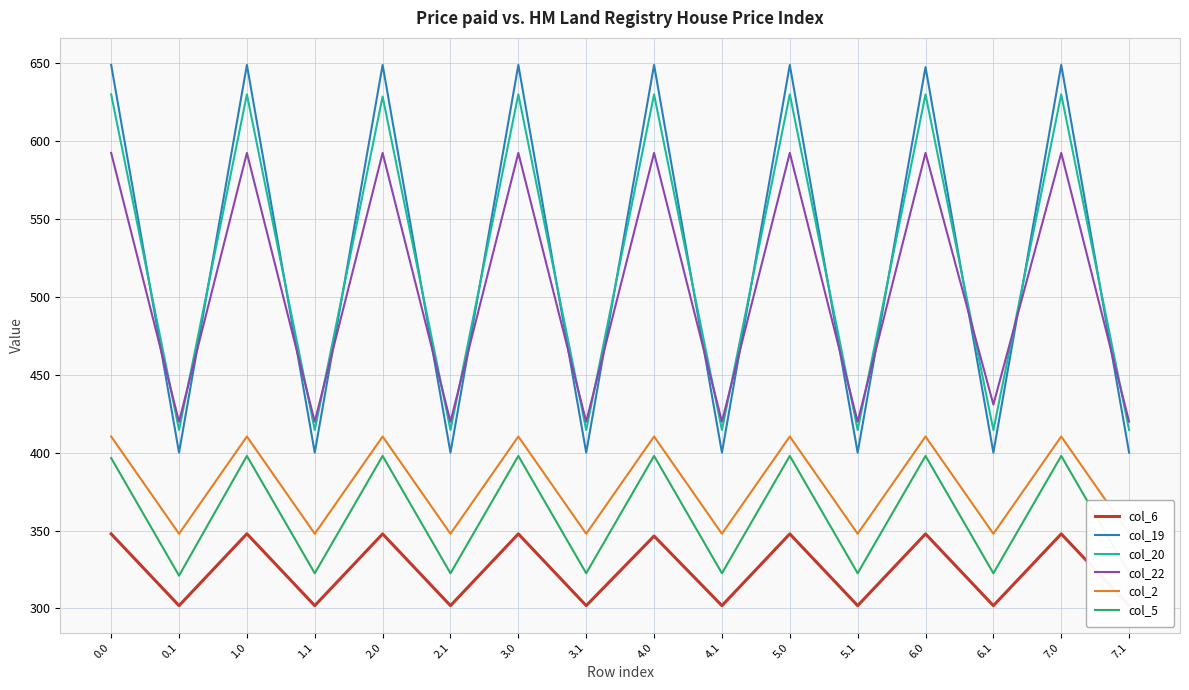

True or false: col_20 has a value of 210.0 at 2.1.

False